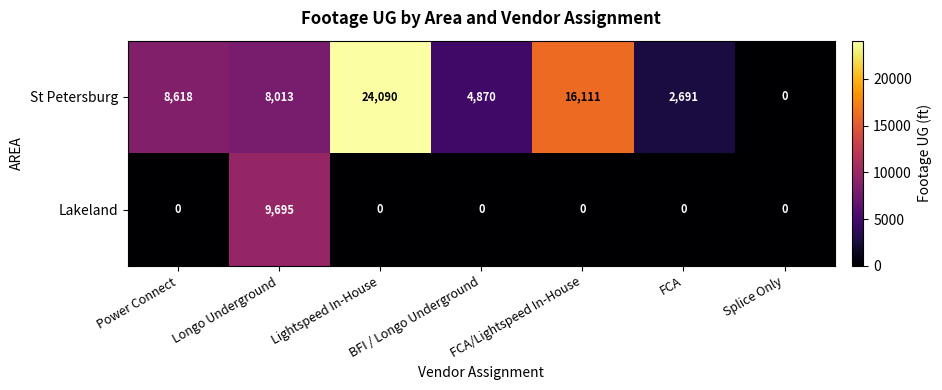

At which category is the sum across all series the highest?

Lightspeed In-House